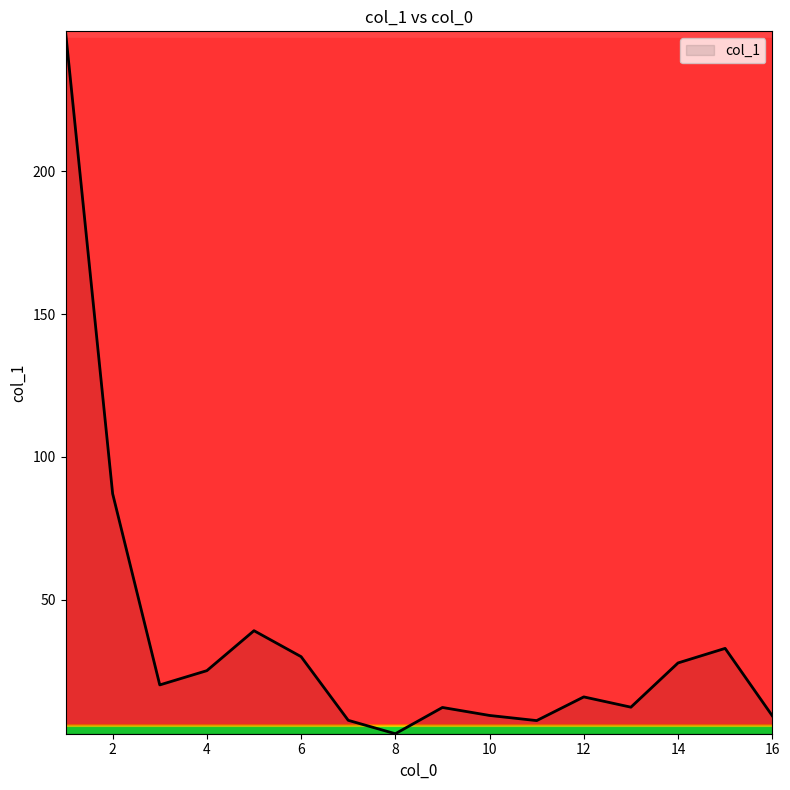

What is the minimum value shown in the chart?

3.0